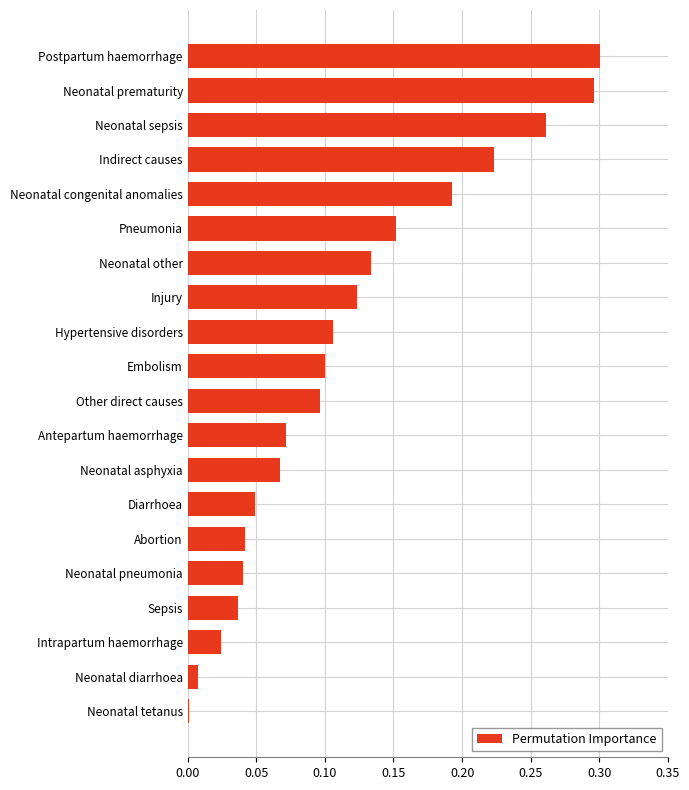

Between Indirect causes and Other direct causes, which is larger?

Indirect causes